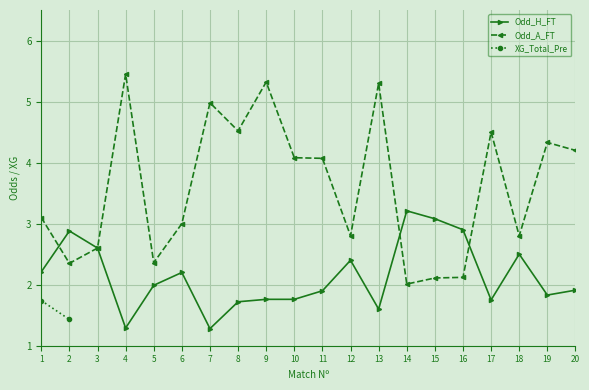

Is the value of Odd_A_FT at 3 greater than the value of Odd_H_FT at 7?

Yes